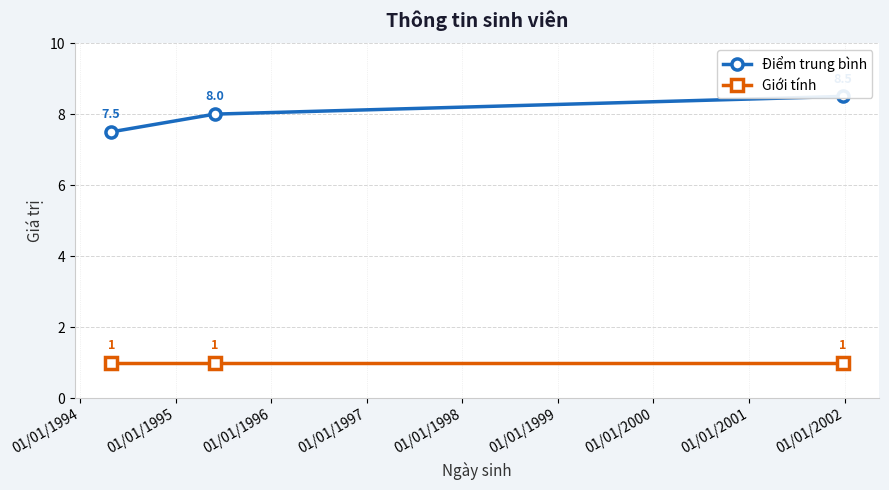

Which series has the largest range (max minus min)?

Điểm trung bình